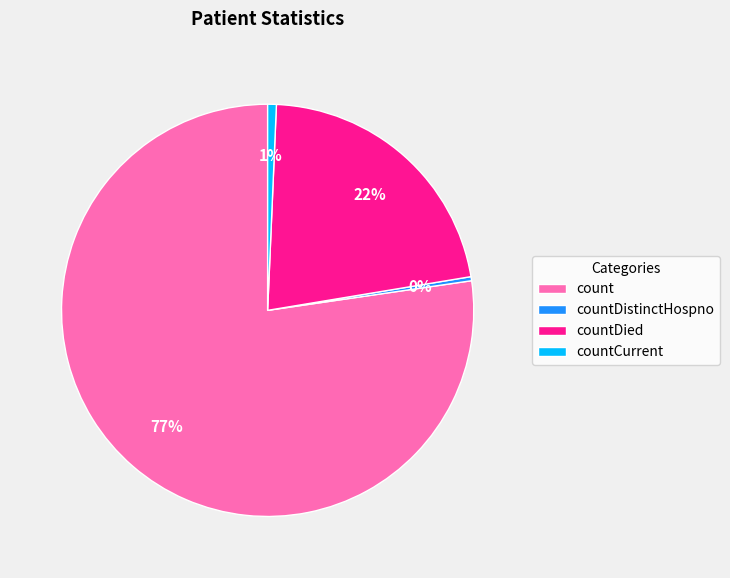

Combined, do countDistinctHospno and countDied account for over 50%?

No